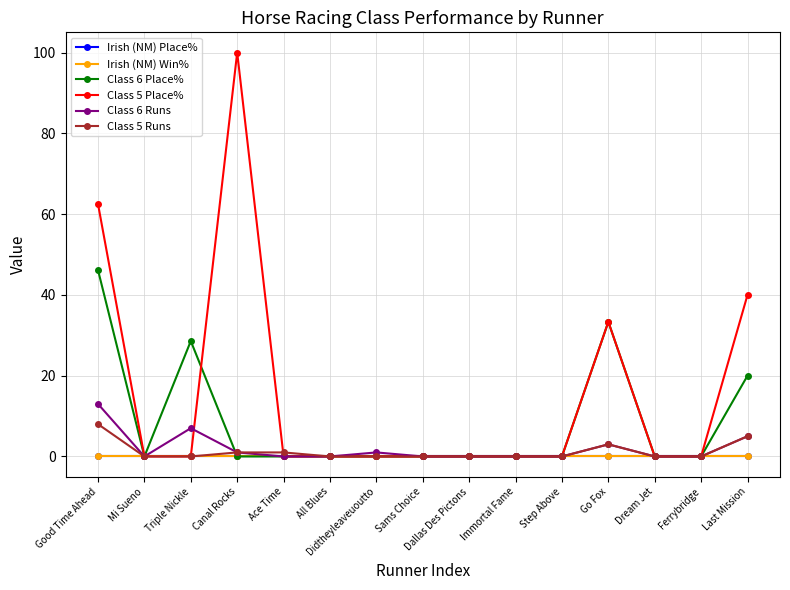

What is the average value of the Class 5 Place% series?

15.7